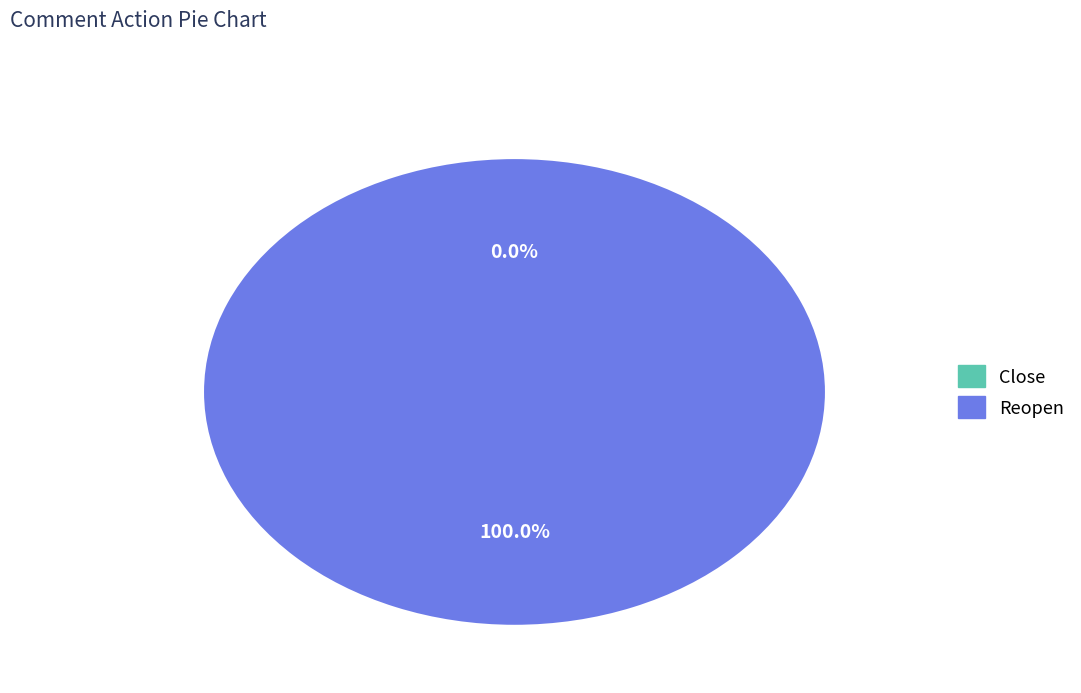

Rank the categories by value from highest to lowest.

Reopen, Close